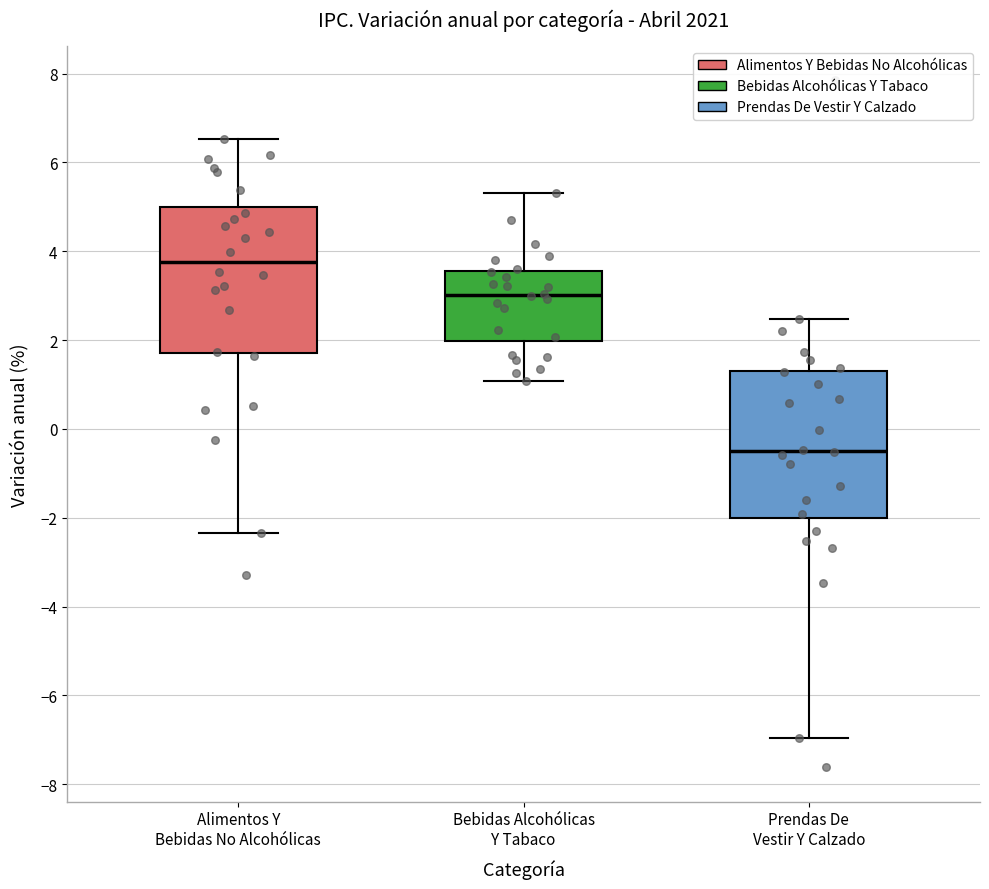

Where does the median line of the box for Bebidas Alcohólicas Y Tabaco sit on the y-axis? The values are not printed on the chart, so give them approximately, as read against the axis.

3.0